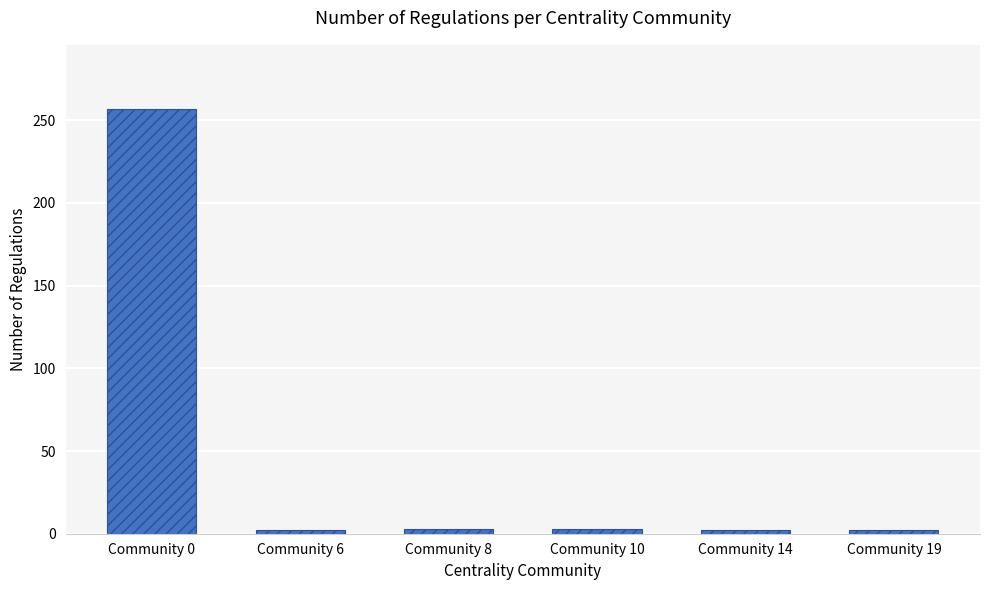

How many bars are there in total?

6